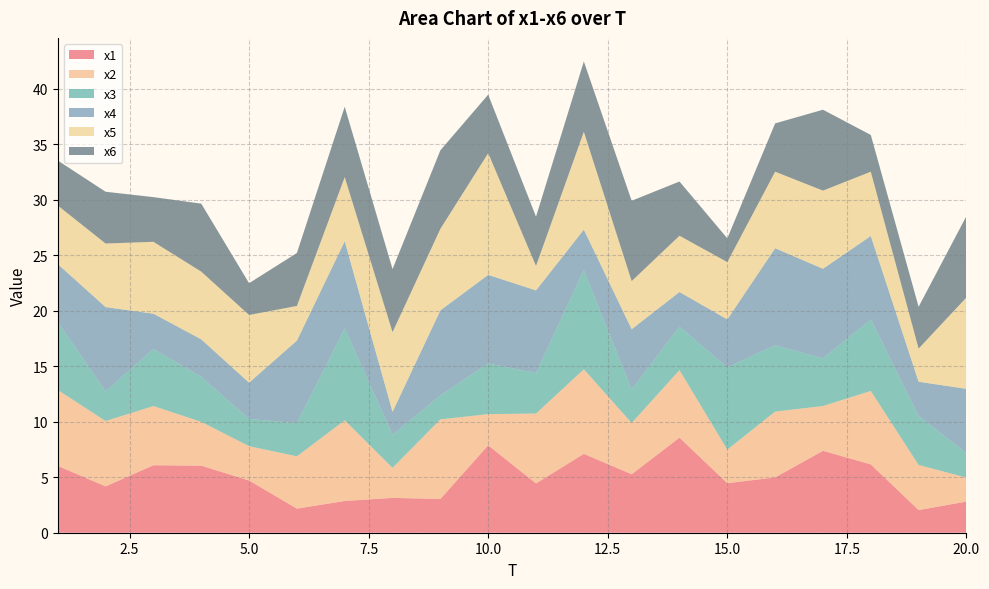

Reading right to left, extract all data points from this chart.

x1: 20=2.8	19=2.0	18=6.2	17=7.4	16=5.0	15=4.5	14=8.6	13=5.3	12=7.1	11=4.4	10=7.9	9=3.0	8=3.1	7=2.9	6=2.2	5=4.7	4=6.0	3=6.1	2=4.2	1=6.0
x2: 20=2.2	19=4.1	18=6.6	17=4.0	16=5.9	15=3.0	14=6.1	13=4.6	12=7.6	11=6.3	10=2.8	9=7.2	8=2.7	7=7.3	6=4.7	5=3.1	4=3.9	3=5.3	2=5.9	1=6.8
x3: 20=2.2	19=4.4	18=6.4	17=4.3	16=6.0	15=7.4	14=3.9	13=3.0	12=8.9	11=3.6	10=4.6	9=2.2	8=3.0	7=8.3	6=3.0	5=2.5	4=4.1	3=5.1	2=2.7	1=6.1
x4: 20=5.8	19=3.1	18=7.5	17=8.1	16=8.7	15=4.3	14=3.1	13=5.4	12=3.6	11=7.4	10=8.0	9=7.7	8=2.1	7=7.8	6=7.4	5=3.3	4=3.4	3=3.2	2=7.6	1=5.2
x5: 20=8.2	19=3.0	18=5.8	17=7.0	16=6.9	15=5.2	14=5.1	13=4.3	12=8.8	11=2.2	10=11.0	9=7.3	8=7.2	7=5.8	6=3.1	5=6.1	4=6.1	3=6.5	2=5.7	1=5.3
x6: 20=7.3	19=3.8	18=3.3	17=7.3	16=4.3	15=2.1	14=4.9	13=7.2	12=6.3	11=4.4	10=5.3	9=7.1	8=5.7	7=6.3	6=4.8	5=2.9	4=6.1	3=4.0	2=4.7	1=4.1